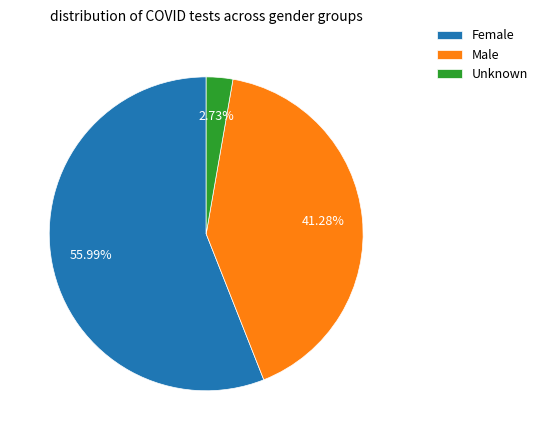

Is it true that Unknown is 3% of the pie?

True